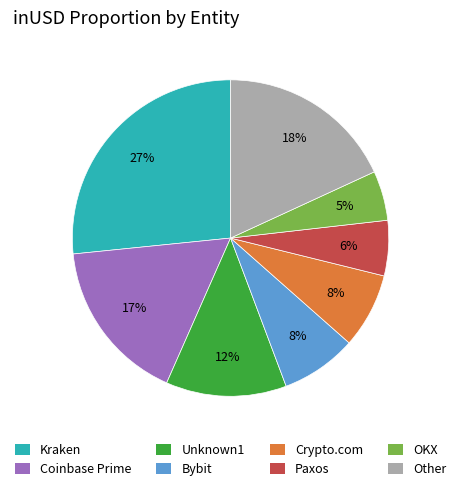

Approximately how many times larger is the value at Paxos compared to Unknown1?

0.5